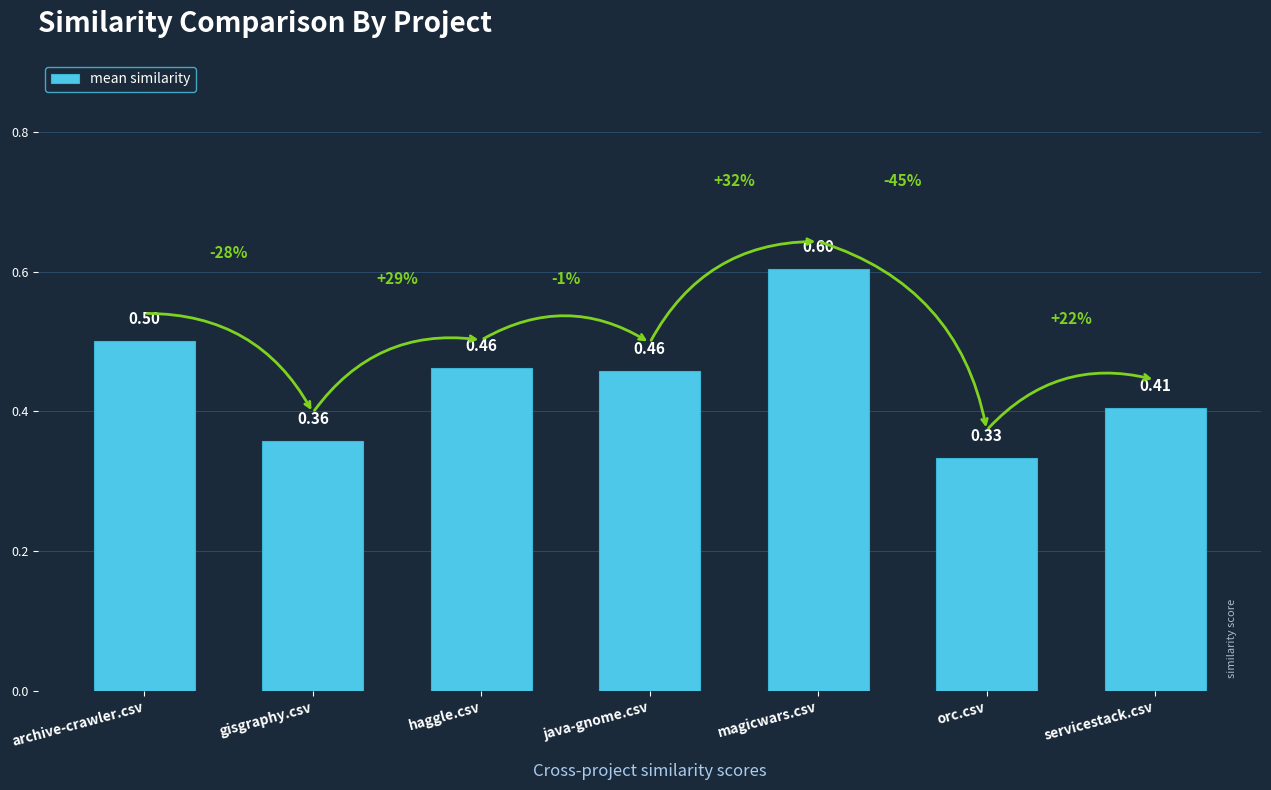

True or false: the data shows 0.5 at haggle.csv.

True